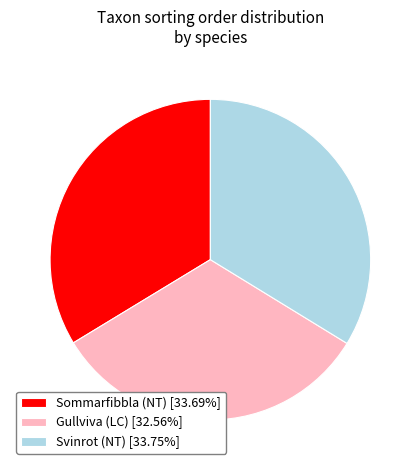

Approximately how many times larger is the value at Gullviva (LC) [32.56%] compared to Svinrot (NT) [33.75%]?

1.0